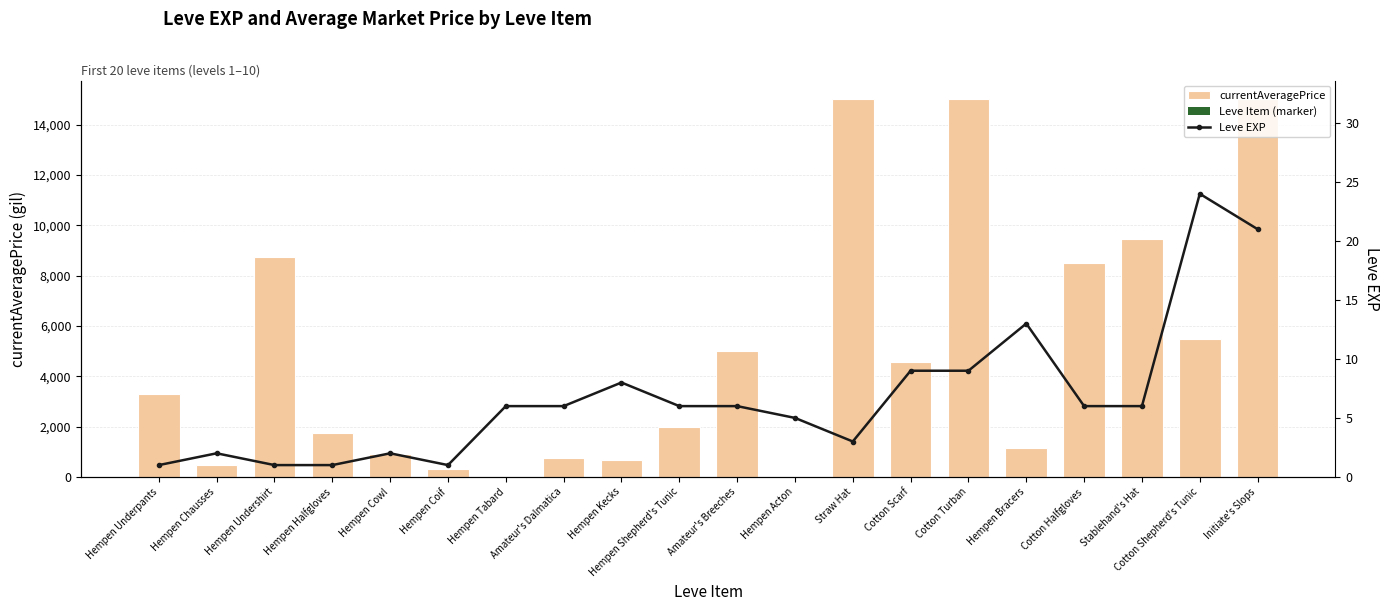

What is the spread (max minus min) of values at Cotton Halfgloves?

8499.2